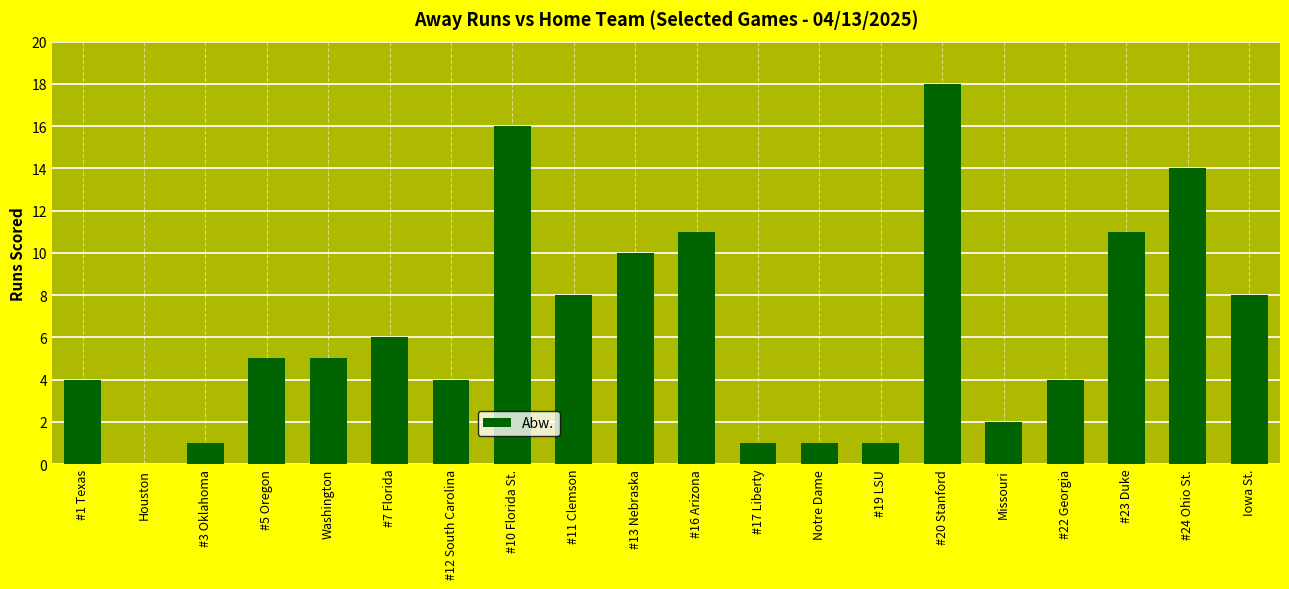

What is the sum of the values at #7 Florida and #3 Oklahoma?

7